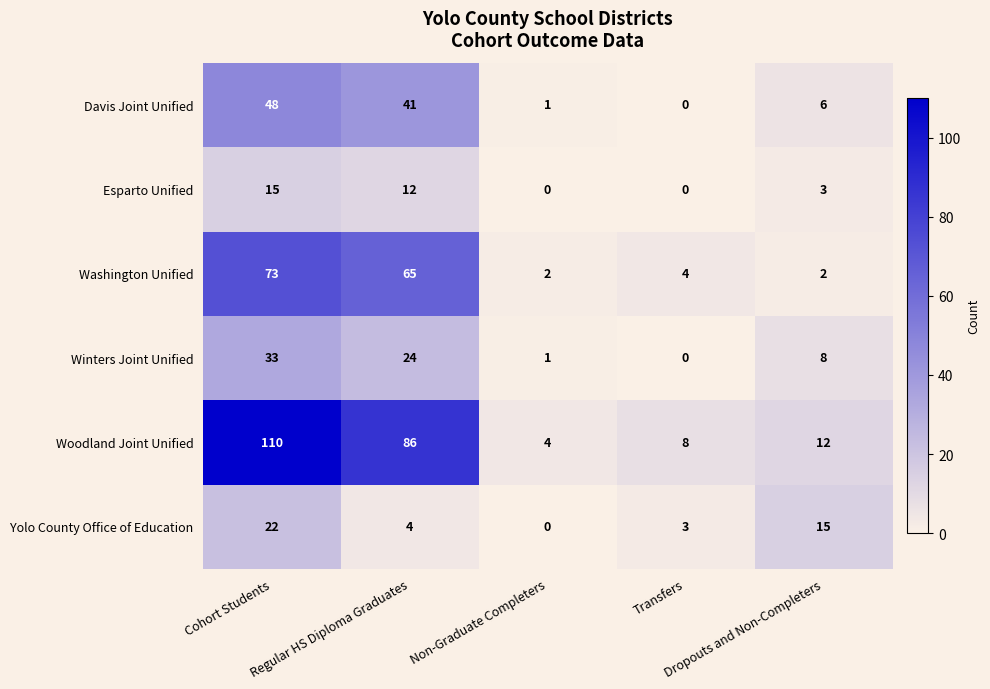

What is the average value of the Woodland Joint Unified series?

44